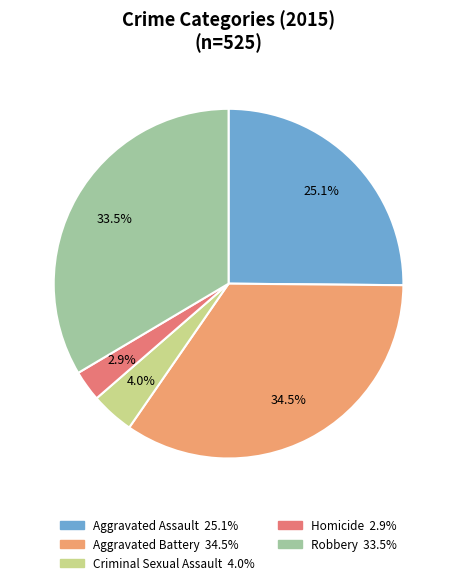

What percentage is NOT represented by Homicide?

97.1%